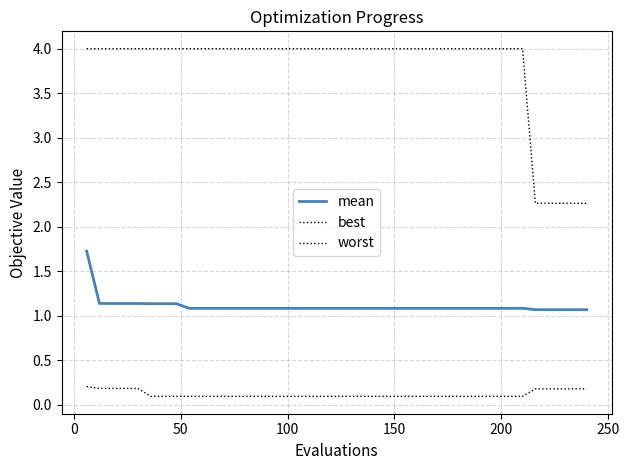

At how many categories does at least one series exceed 2?

40